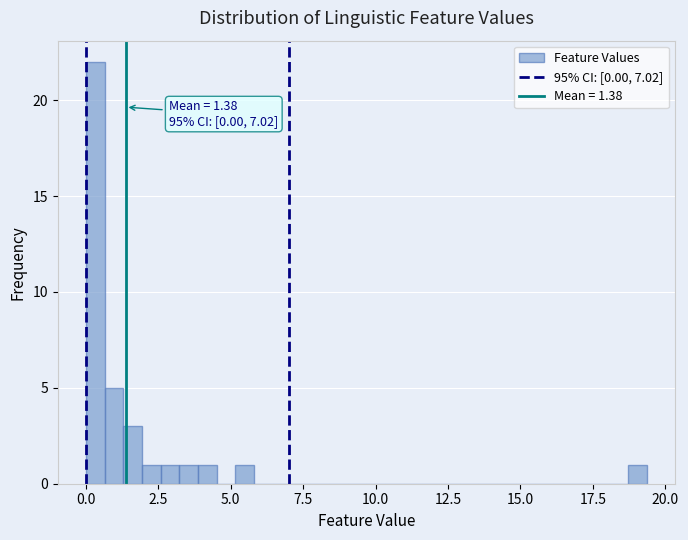

Read against the x-axis, roughly where is the centre of the tallest bar?

0.5